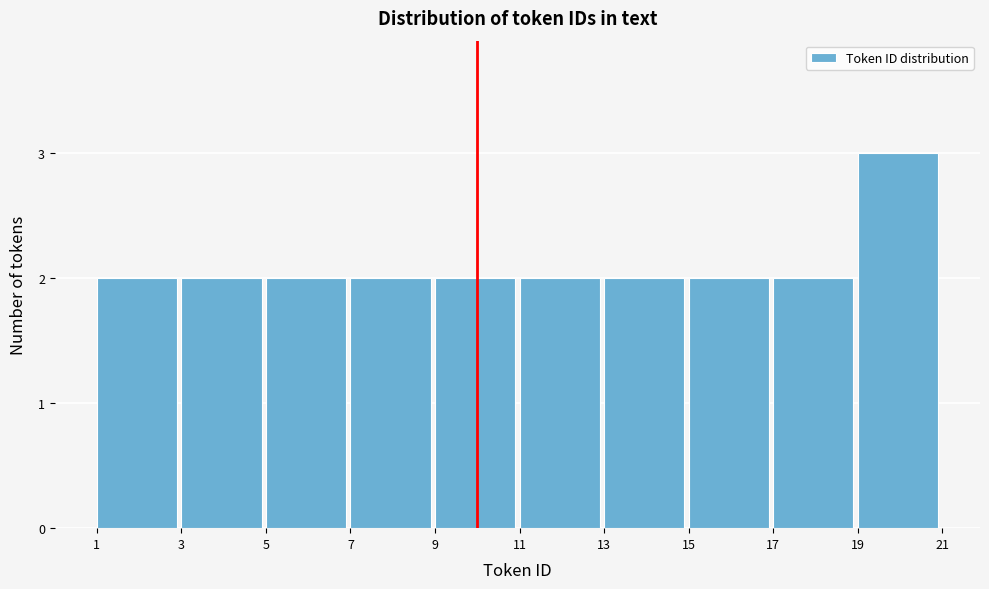

Over which range of the x-axis is the bar tallest?

19 to 21